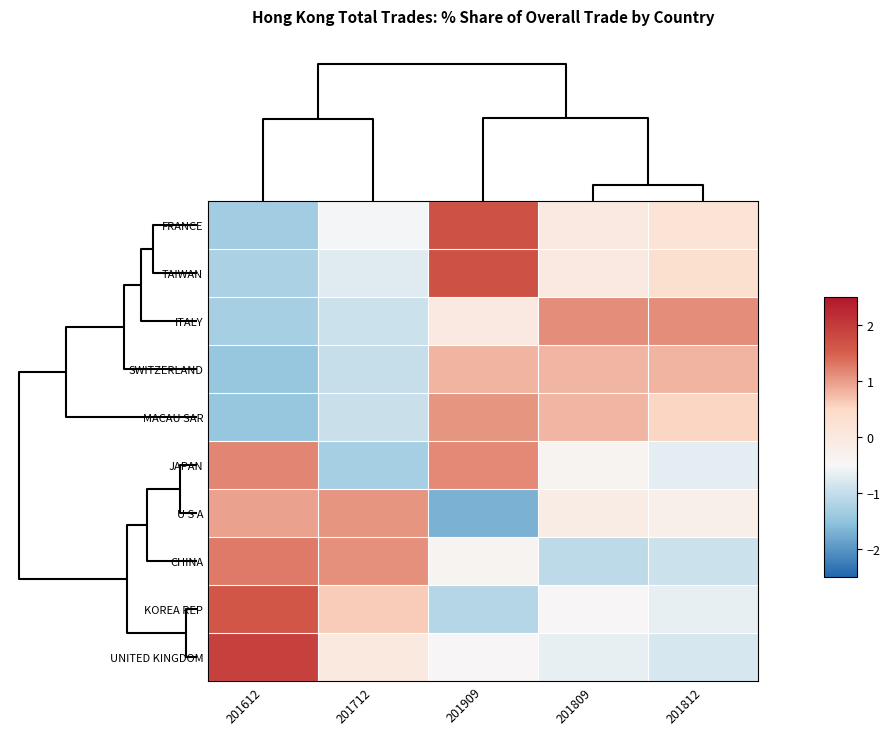

Reading left to right, transcribe all the data shown in this chart.

FRANCE: 201612=-1.3	201712=-0.5	201909=1.7	201809=-0.0	201812=0.2
TAIWAN: 201612=-1.2	201712=-0.7	201909=1.7	201809=-0.0	201812=0.3
ITALY: 201612=-1.3	201712=-0.9	201909=-0.0	201809=1.1	201812=1.1
SWITZERLAND: 201612=-1.4	201712=-1.0	201909=0.8	201809=0.8	201812=0.8
MACAU SAR: 201612=-1.4	201712=-0.9	201909=1.1	201809=0.8	201812=0.5
JAPAN: 201612=1.2	201712=-1.3	201909=1.2	201809=-0.4	201812=-0.7
U S A: 201612=1.0	201712=1.1	201909=-1.7	201809=-0.1	201812=-0.2
CHINA: 201612=1.3	201712=1.1	201909=-0.4	201809=-1.1	201812=-0.9
KOREA REP: 201612=1.6	201712=0.6	201909=-1.1	201809=-0.5	201812=-0.7
UNITED KINGDOM: 201612=1.9	201712=-0.0	201909=-0.5	201809=-0.6	201812=-0.8